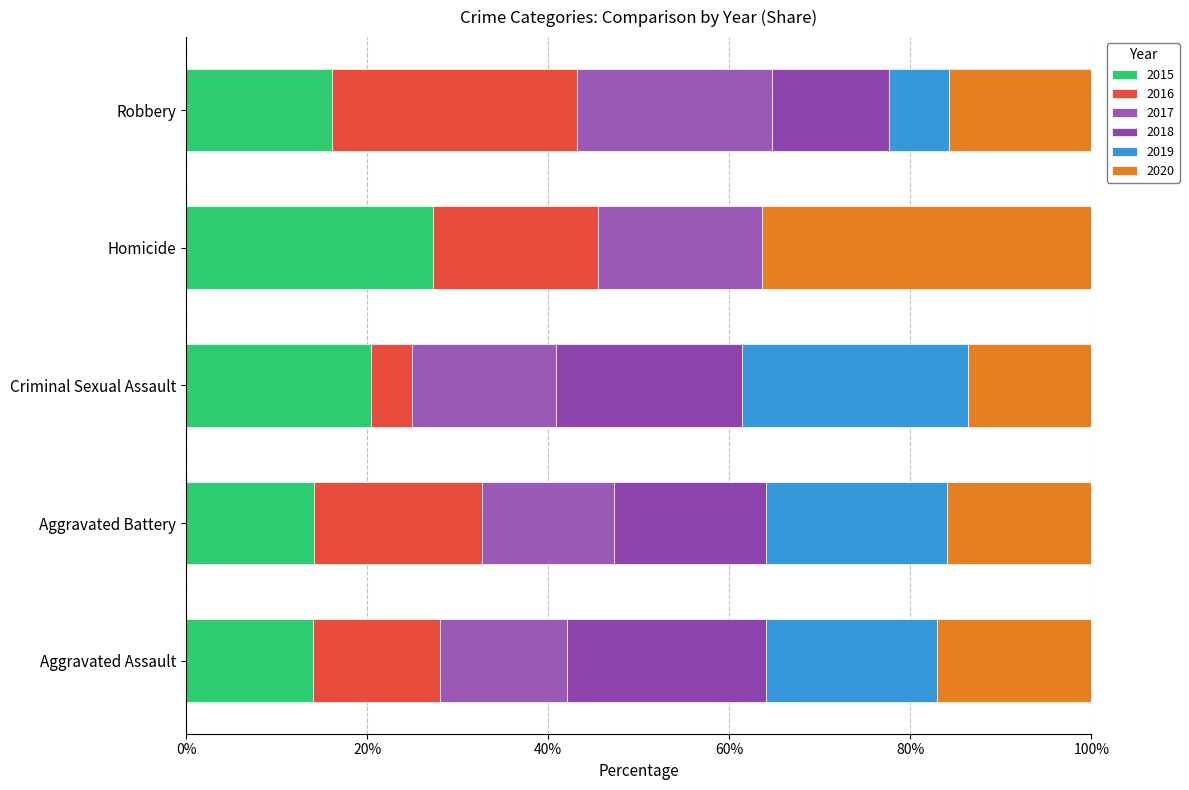

What is the total value across all series at Robbery?

100.0